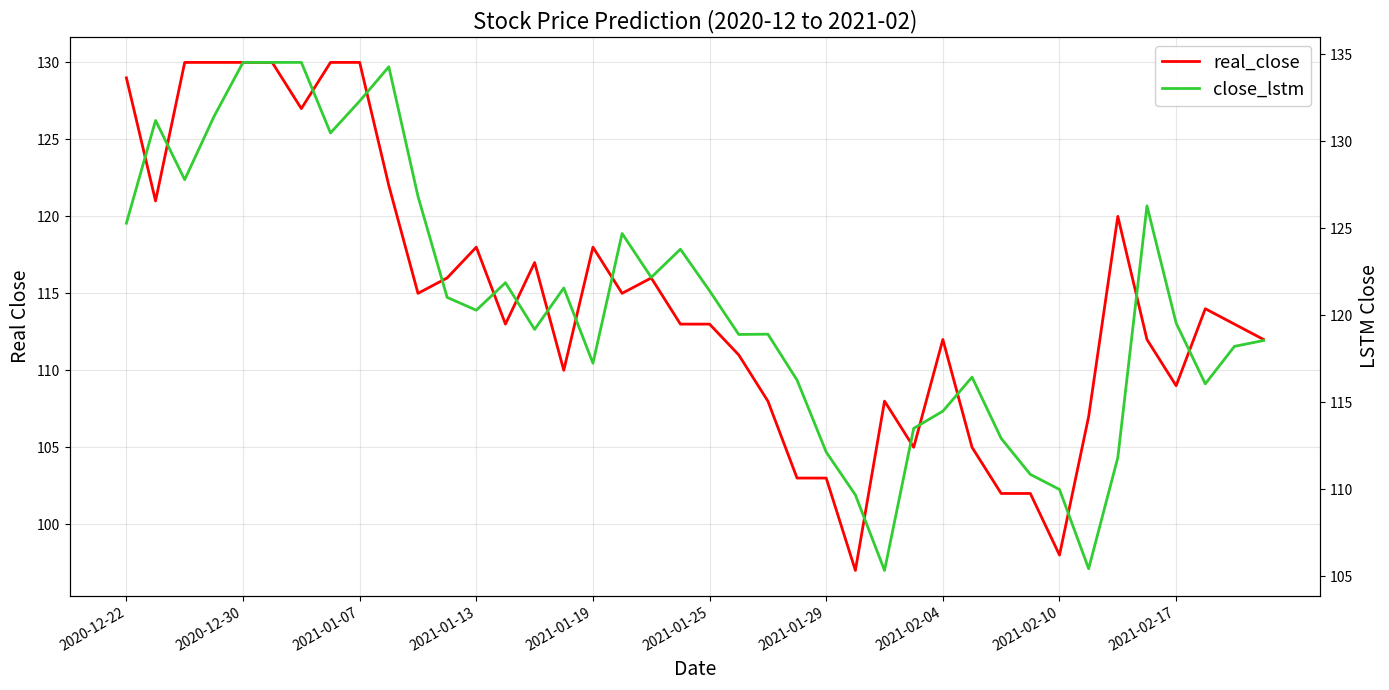

What is the difference between the highest and lowest values at 2021-01-29?

7.5